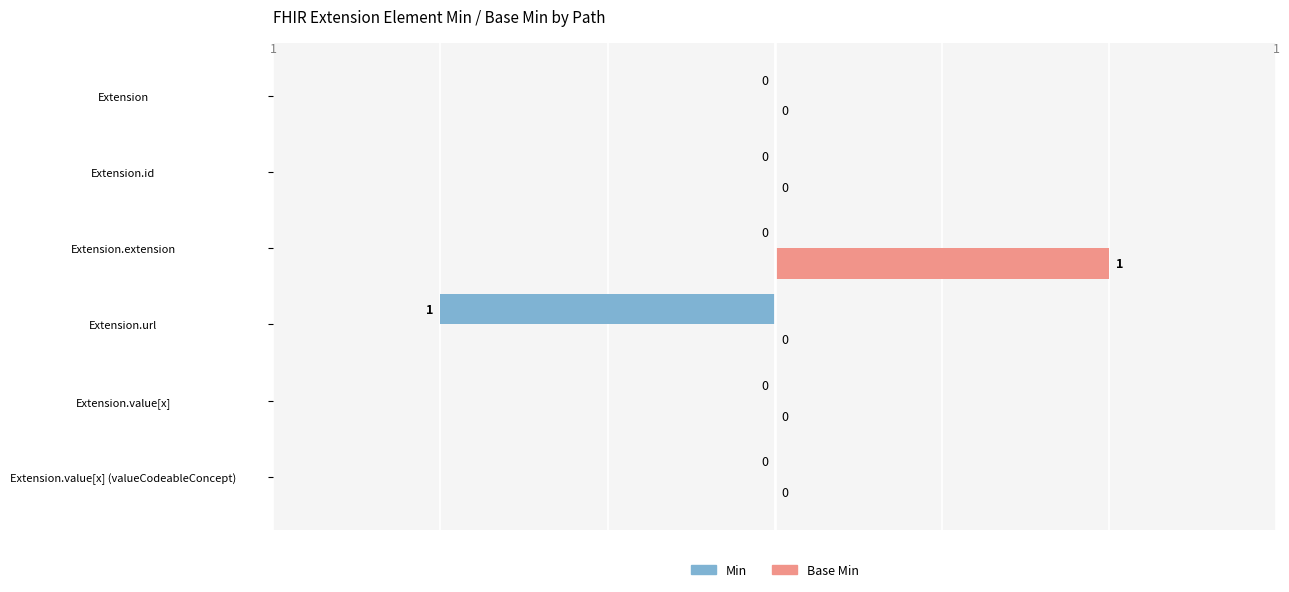

Reading right to left, transcribe all the data shown in this chart.

Min: Extension.value[x] (valueCodeableConcept)=0	Extension.value[x]=0	Extension.url=1	Extension.extension=0	Extension.id=0	Extension=0
Base Min: Extension.value[x] (valueCodeableConcept)=0	Extension.value[x]=0	Extension.url=0	Extension.extension=1	Extension.id=0	Extension=0